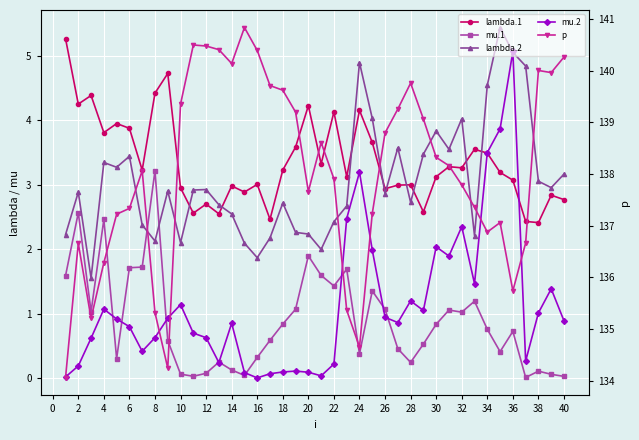

What is the maximum value shown in the chart?

140.8